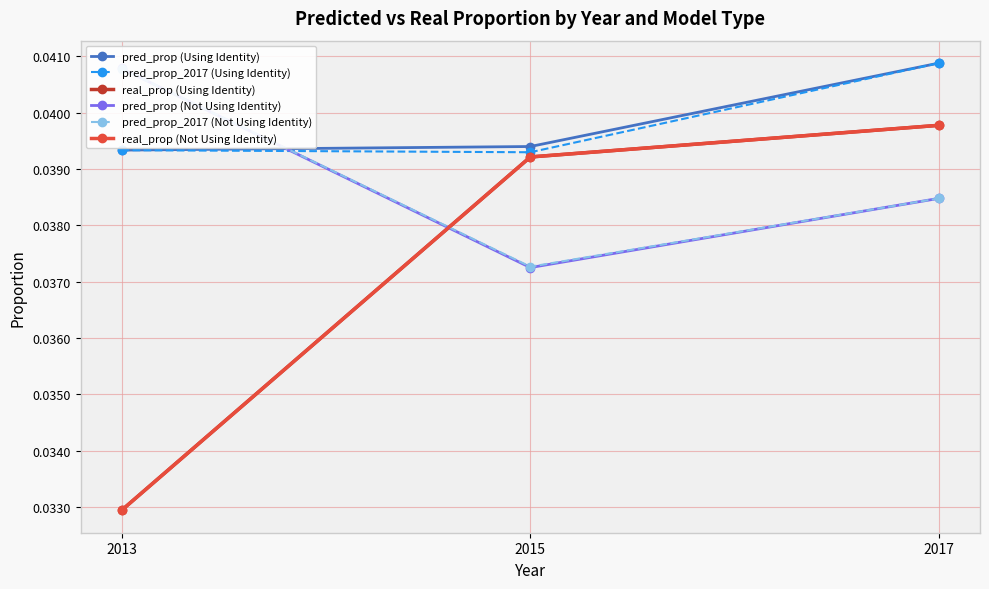

Which series changed the most between 2013 and 2015?

real_prop (Using Identity)